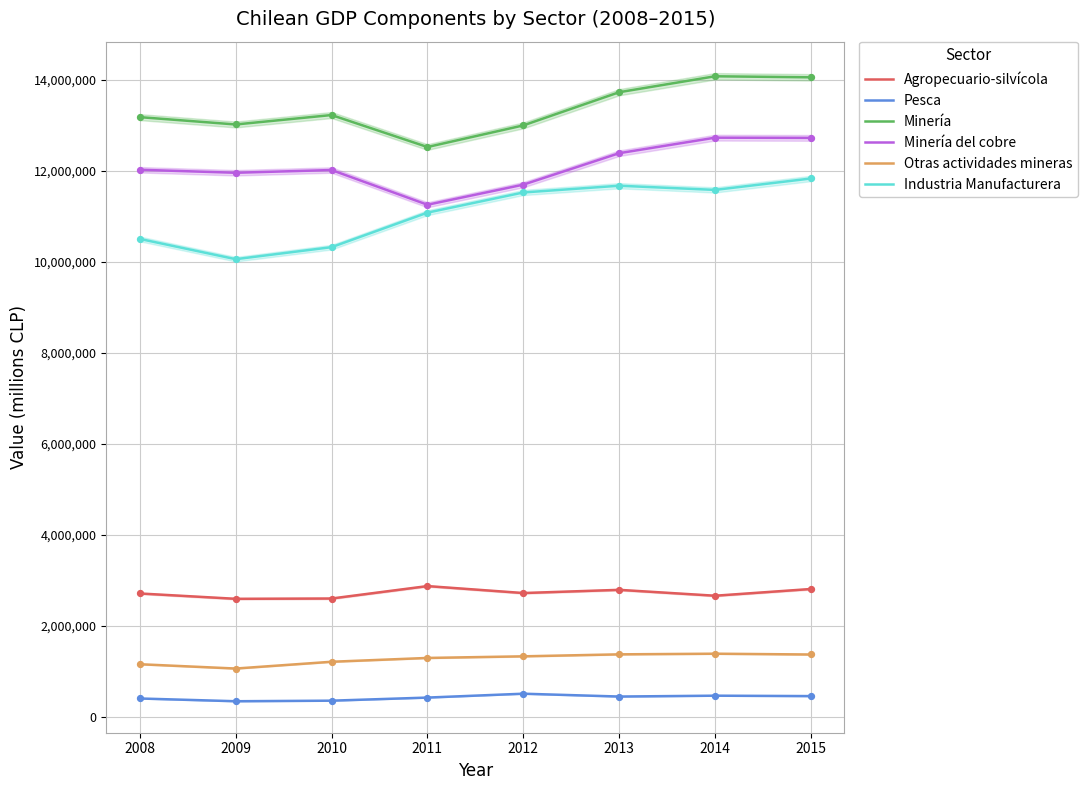

Is the value of Minería del cobre at 2010 greater than the value of Industria Manufacturera at 2009?

Yes